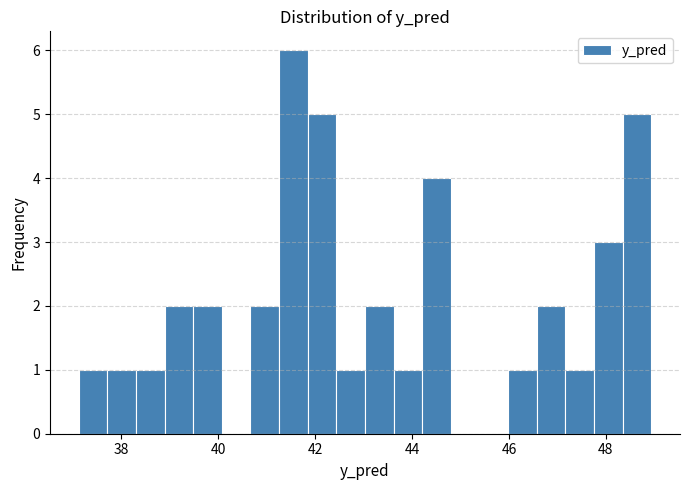

Read against the x-axis, roughly where is the centre of the tallest bar?

41.6